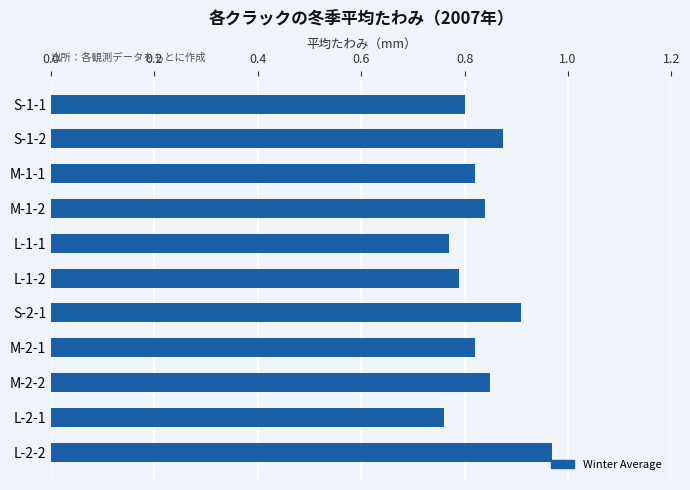

Count the values in the range 0 to 1.

11